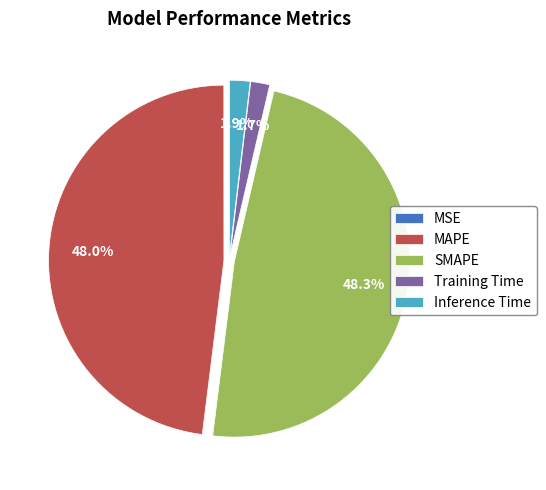

Between SMAPE and Inference Time, which is larger?

SMAPE